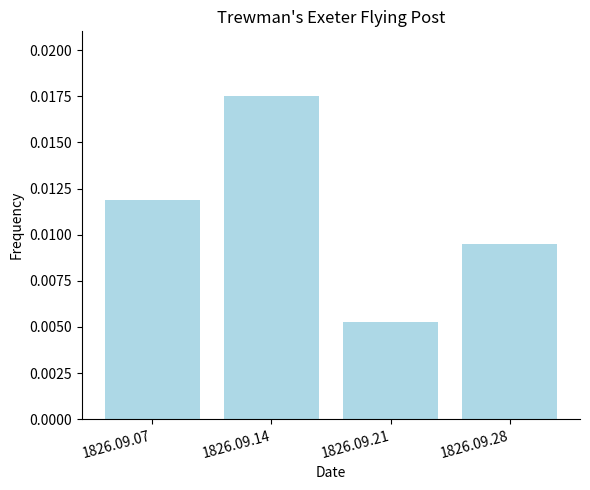

Which category has the lowest value across all series?

1826.09.21